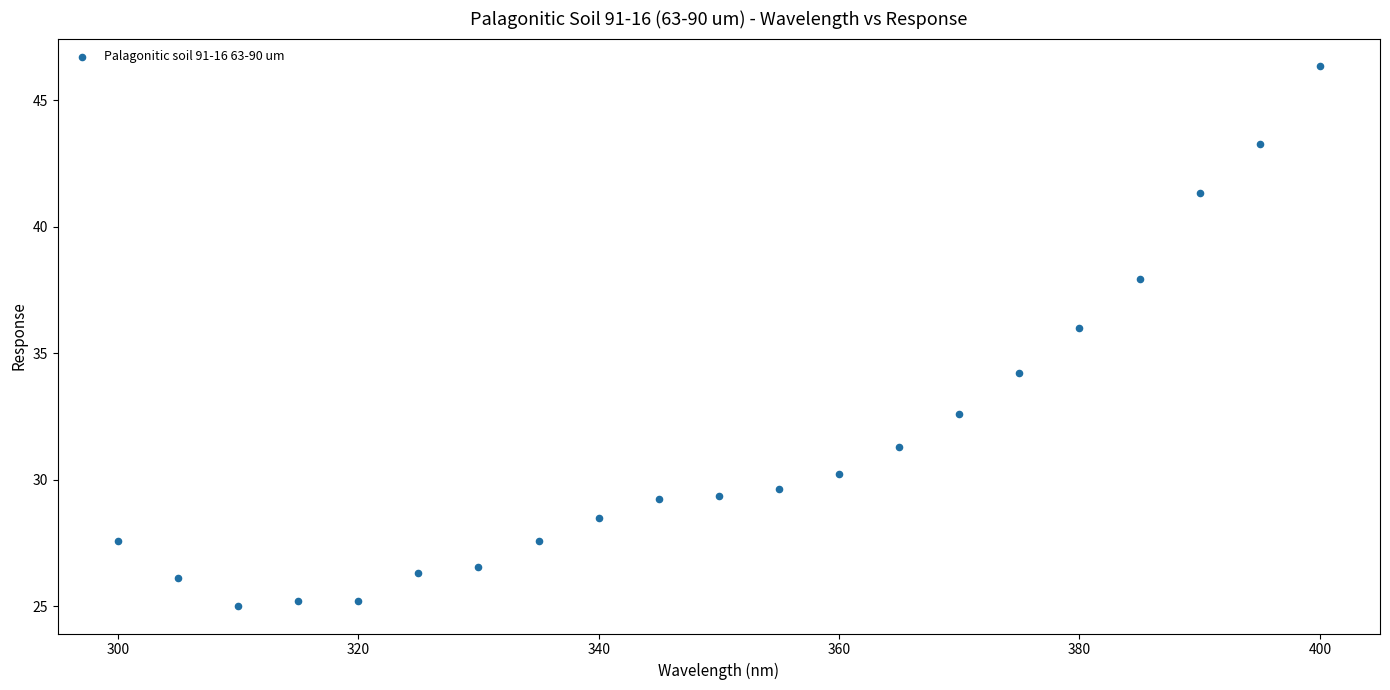

What is the range of Y values (max minus min)?

21.4